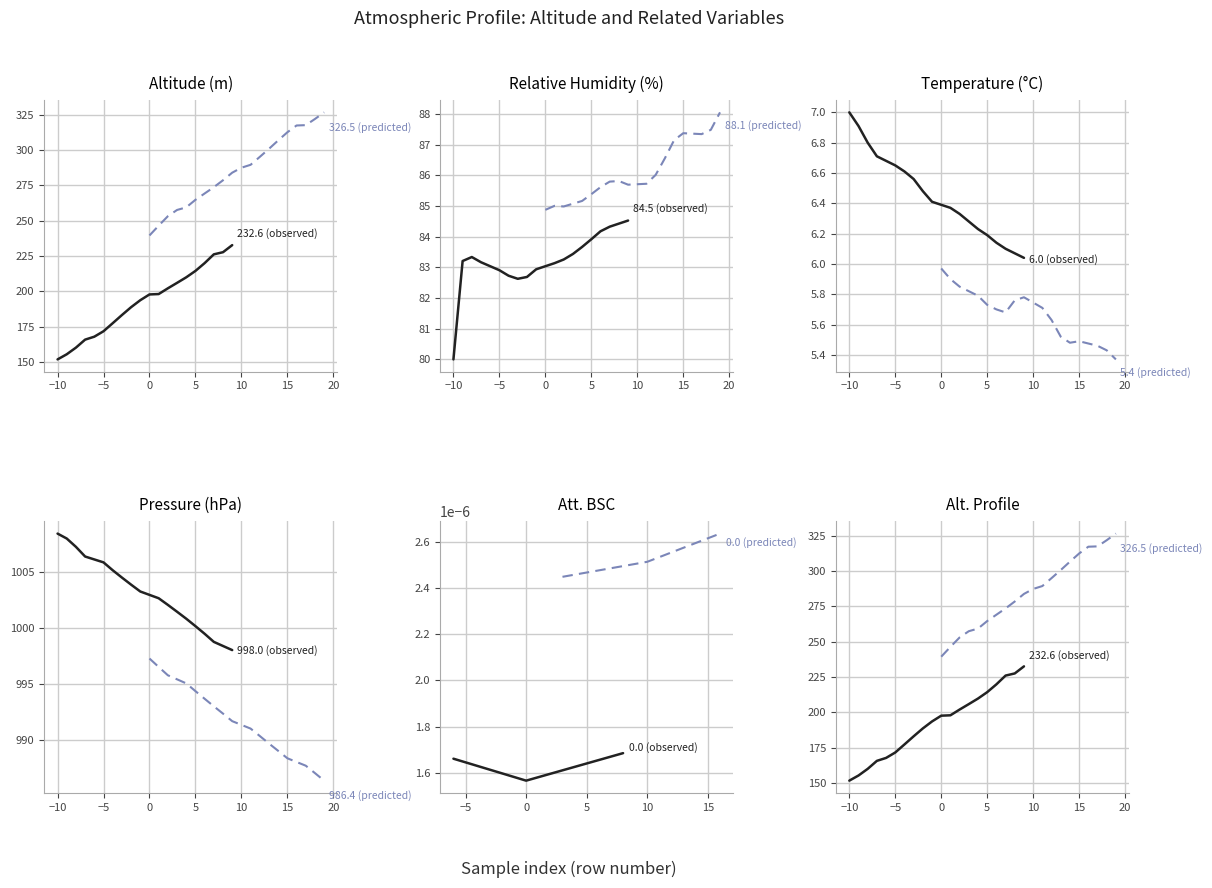

List the series in order of their peak value, highest first.

predicted, observed